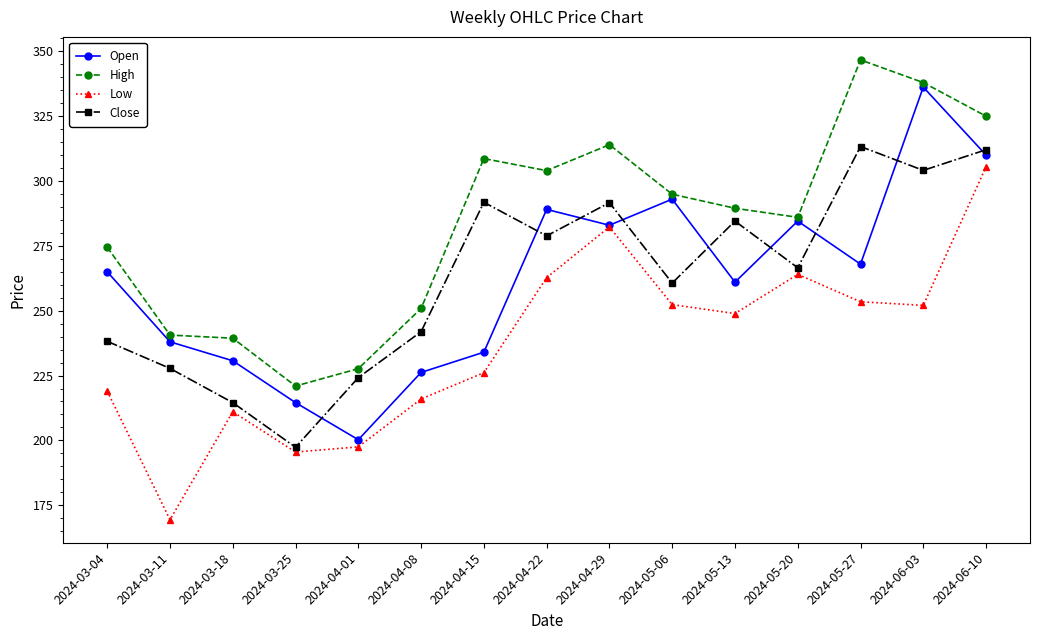

The High series shows 390.4 at 2024-03-18. True or false?

False